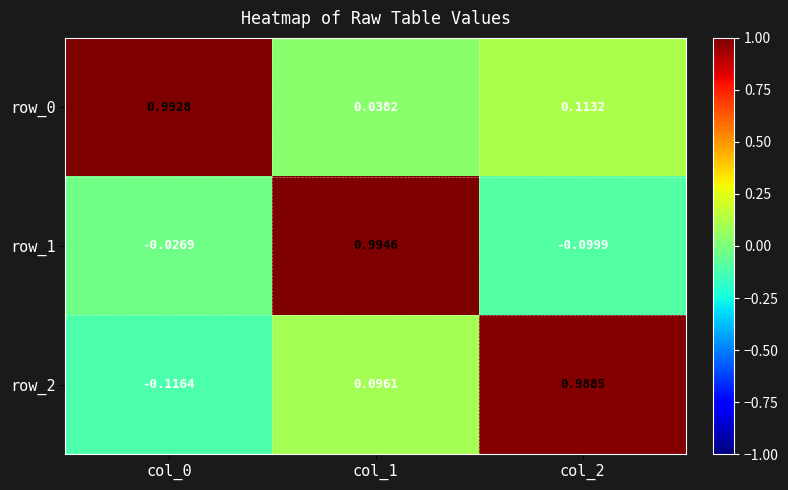

Reading left to right, what are all the values shown in this chart?

row_0: 1.0	0.0	0.1
row_1: -0.0	1.0	-0.1
row_2: -0.1	0.1	1.0